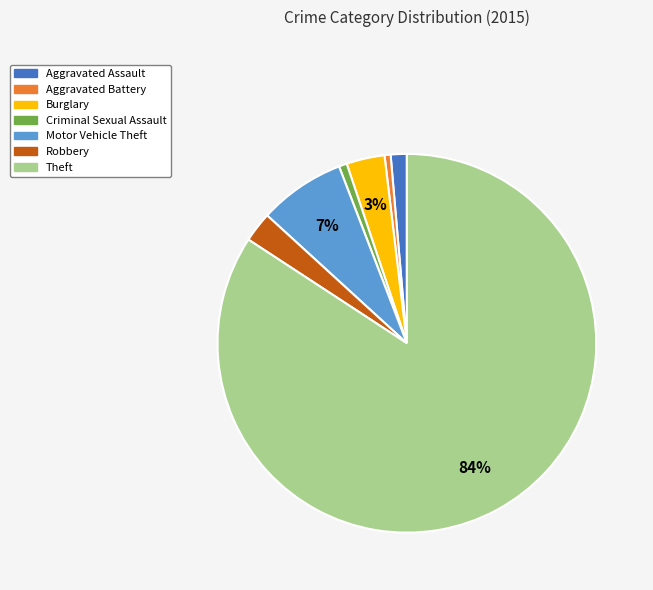

To the nearest percent, what is the combined percentage of Theft and Criminal Sexual Assault?

85%